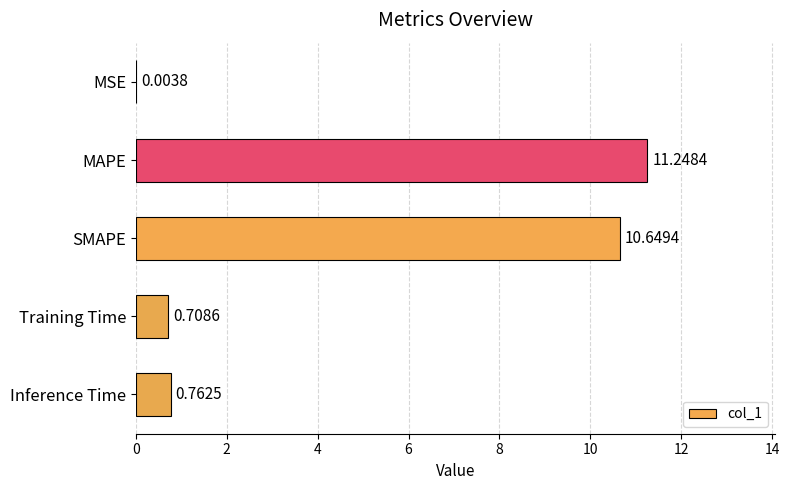

Where is the data nearest to the value 5?

Inference Time